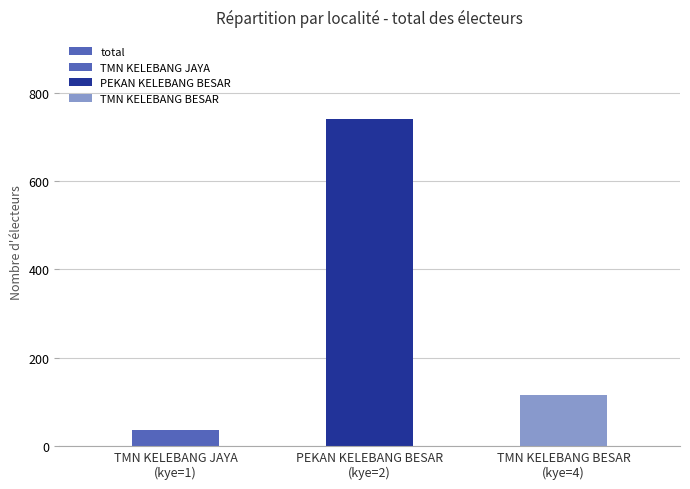

Reading left to right, list all the values displayed in this chart.

TMN KELEBANG JAYA
(kye=1)=35	PEKAN KELEBANG BESAR
(kye=2)=741	TMN KELEBANG BESAR
(kye=4)=115